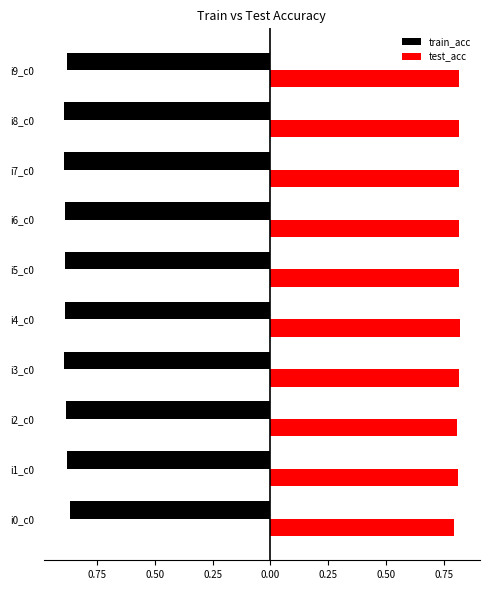

What are all the series names shown in the legend?

train_acc, test_acc